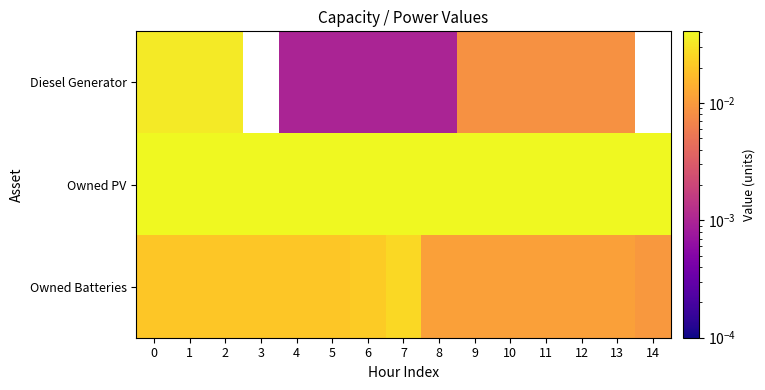

What is the total value across all series at 14?

0.1